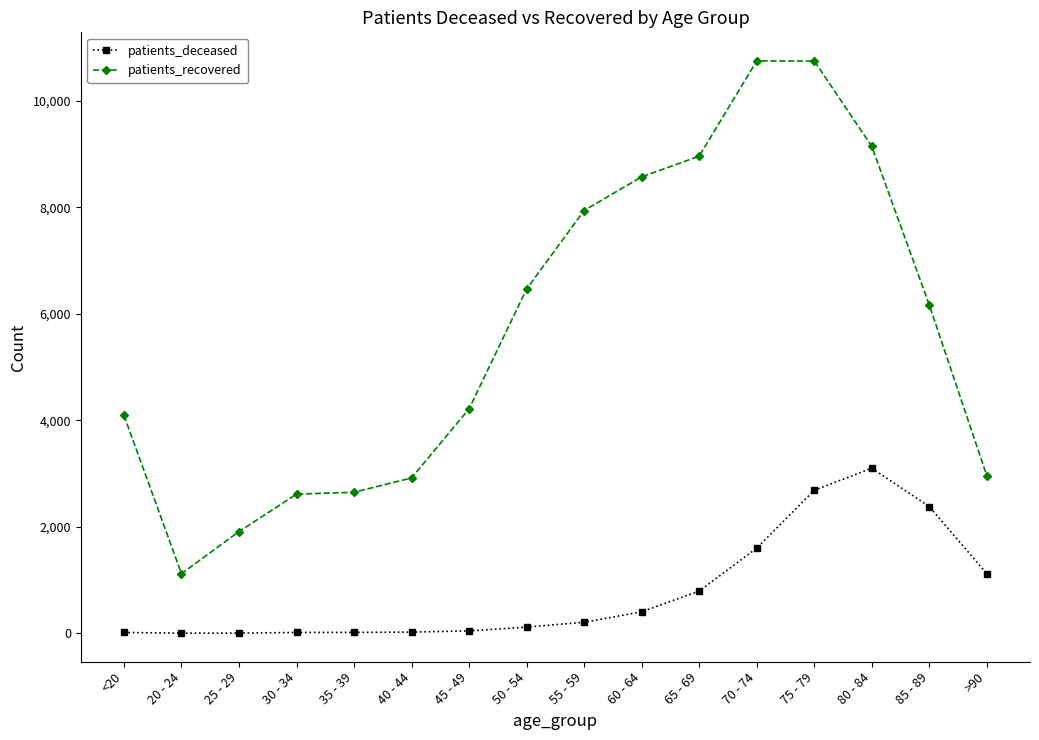

What is the difference between the maximum and minimum values in the patients_recovered series?

9630